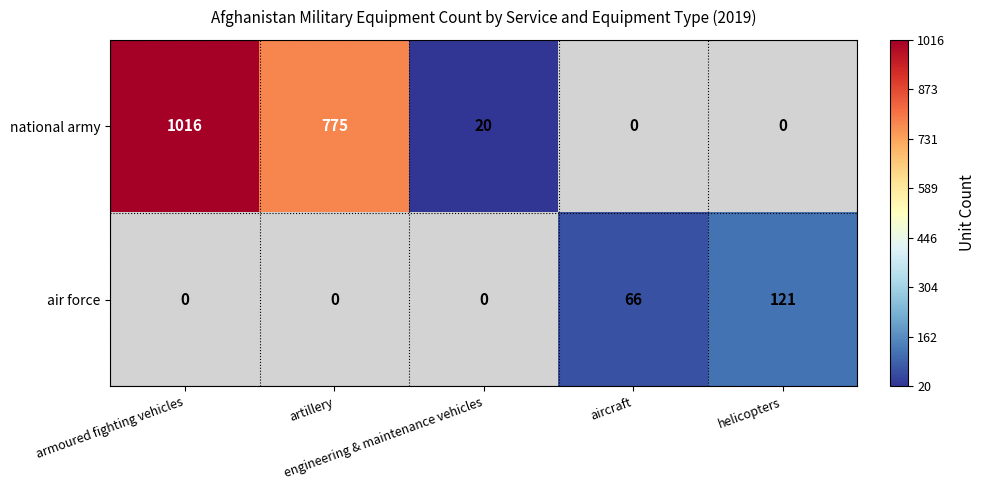

How many positive values does the air force series have?

2